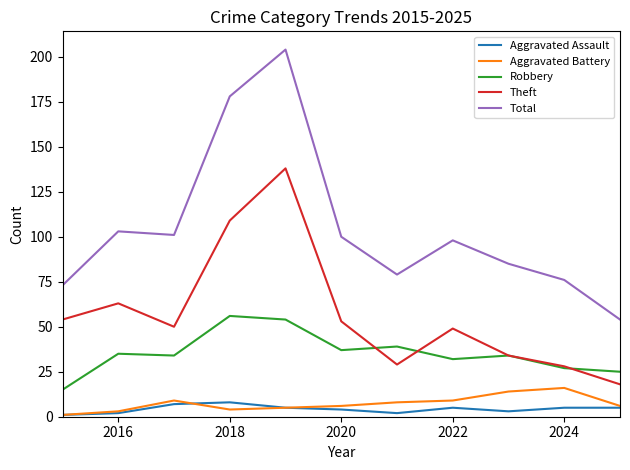

True or false: Total and Theft intersect in this chart.

False